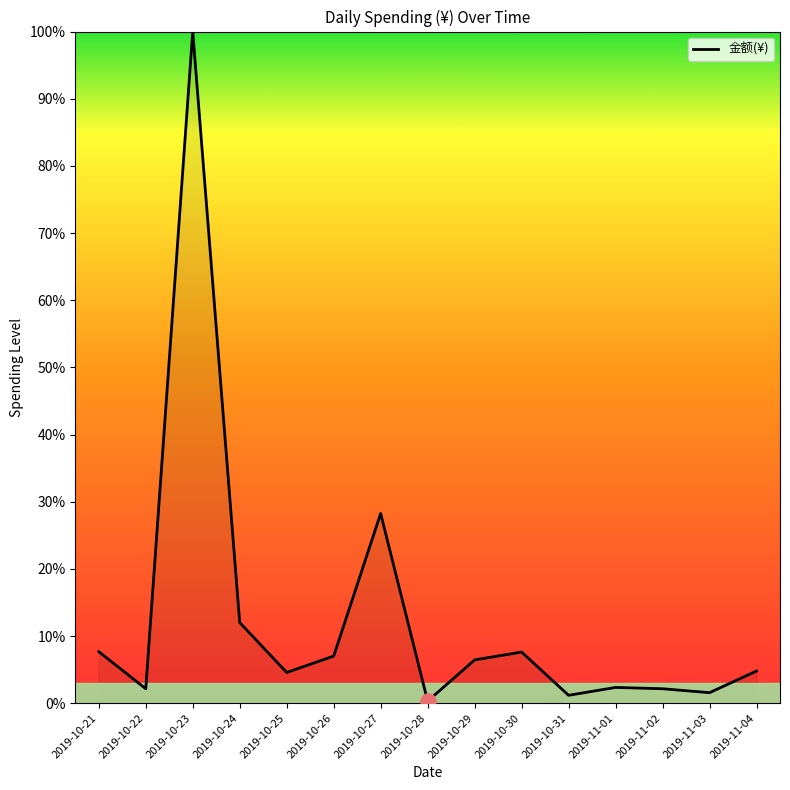

What is the change in value from 2019-10-23 to 2019-10-27?

-71.8